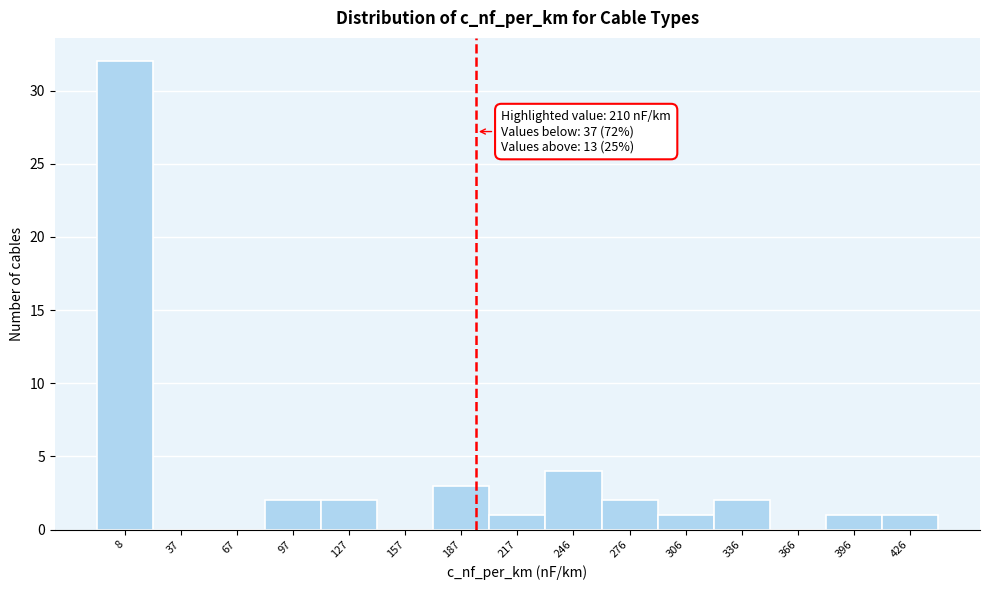

Reading left to right, transcribe all the data shown in this chart.

8=32	37=0	67=0	97=2	127=2	157=0	187=3	217=1	246=4	276=2	306=1	336=2	366=0	396=1	426=1